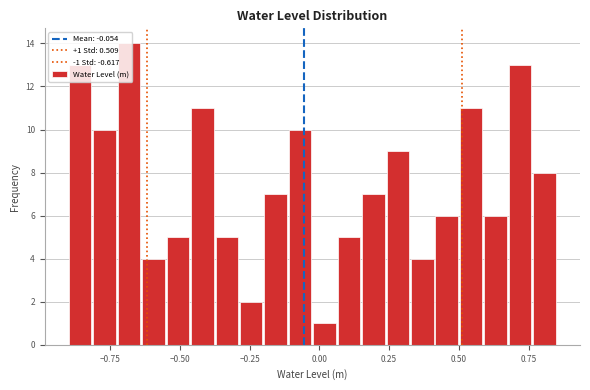

Around what value on the x-axis is the tallest bar? Give the approximate position of its centre, as read against the axis.

-0.70